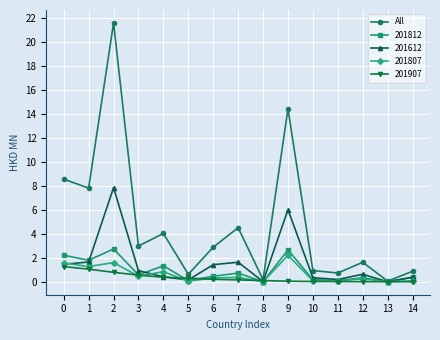

Which series has the widest spread of values?

All